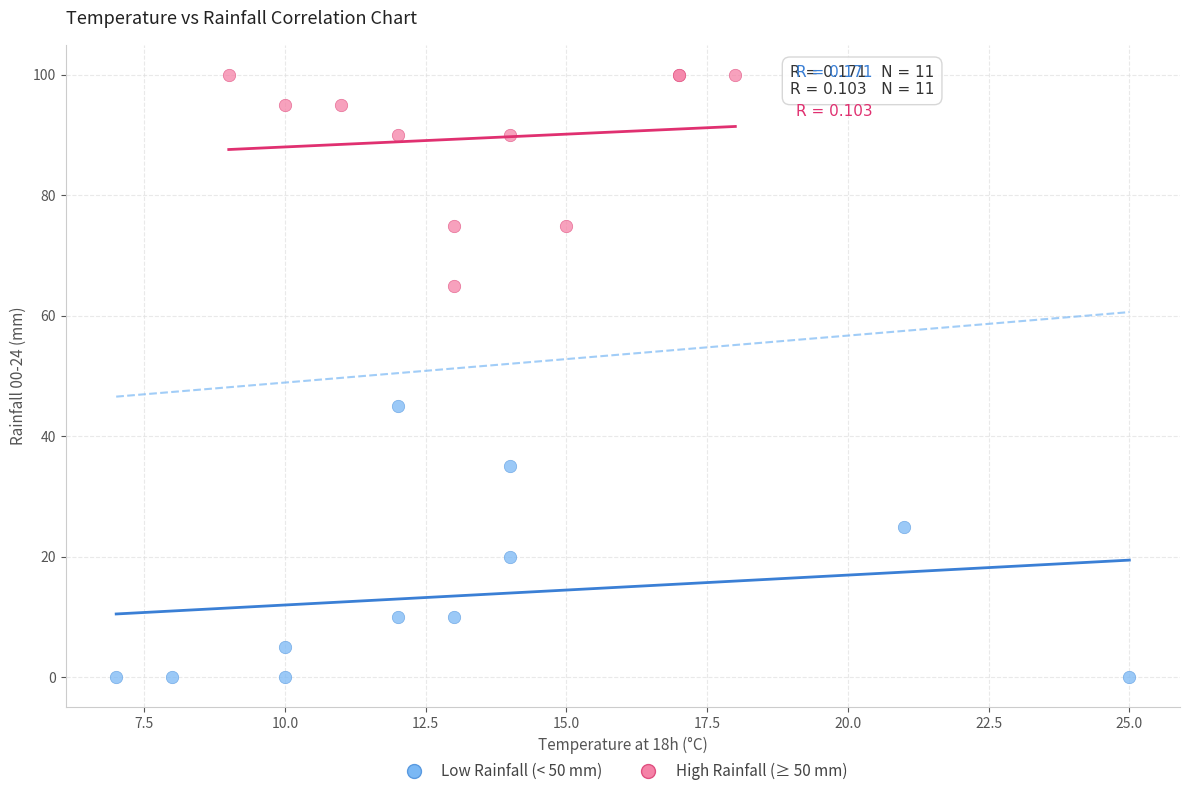

Which series contains the lowest Y value?

Low Rainfall (< 50 mm)